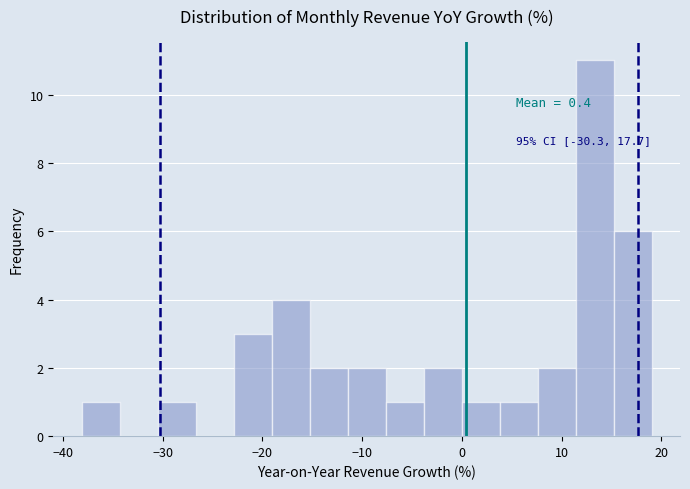

Read against the x-axis, roughly where is the centre of the tallest bar?

13